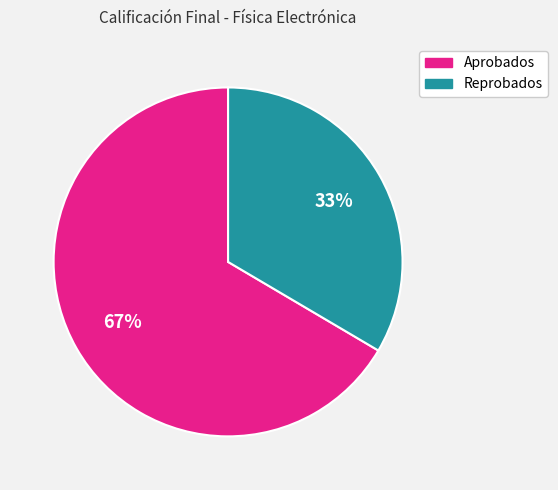

Is there any slice that represents more than half of the pie?

Yes